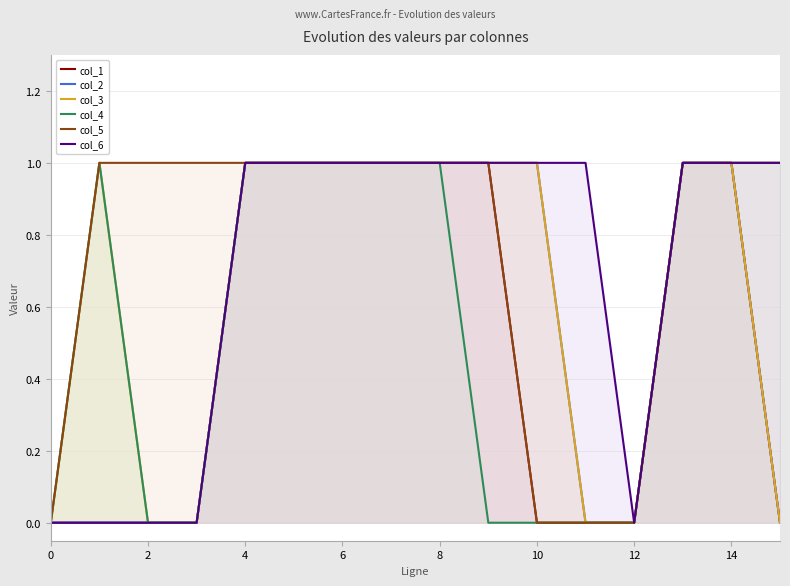

List the series in order of their peak value, lowest first.

col_1, col_2, col_3, col_4, col_5, col_6